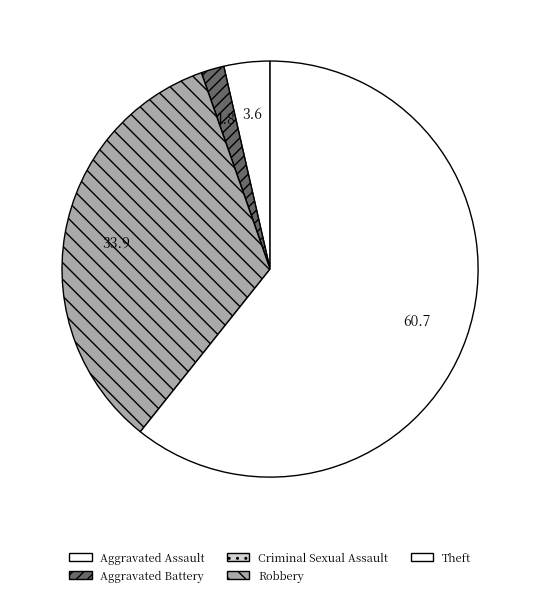

Is the sum of Aggravated Assault and Criminal Sexual Assault greater than half?

No